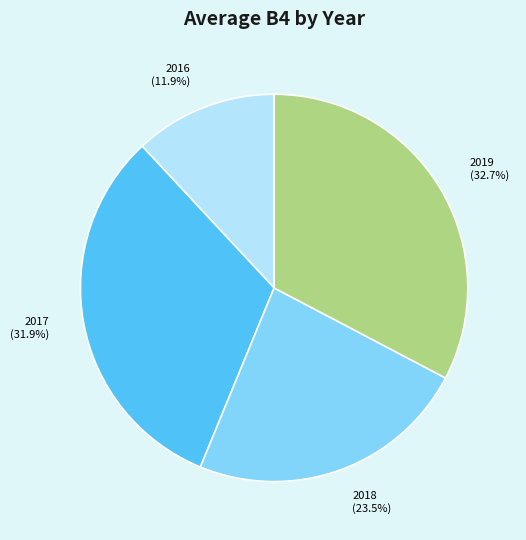

Is there any slice that represents more than half of the pie?

No